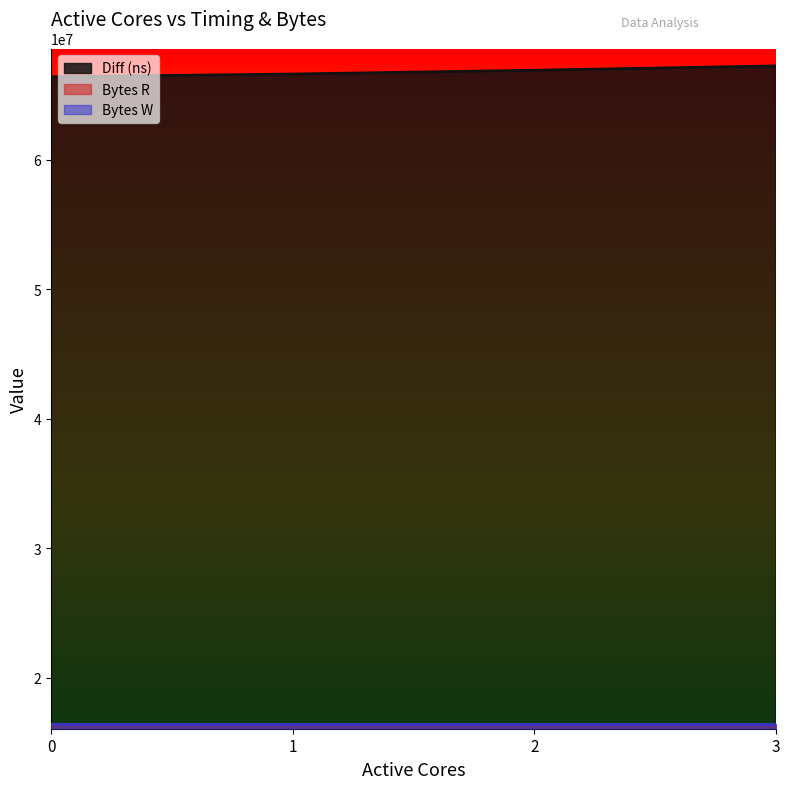

How many data points in Diff (ns) are less than 66905315?

2